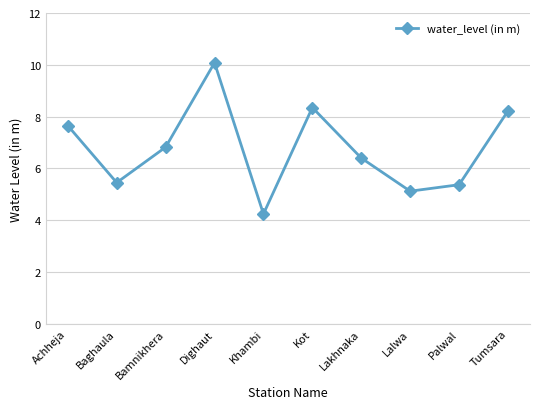

What is the maximum value shown in the chart?

10.1